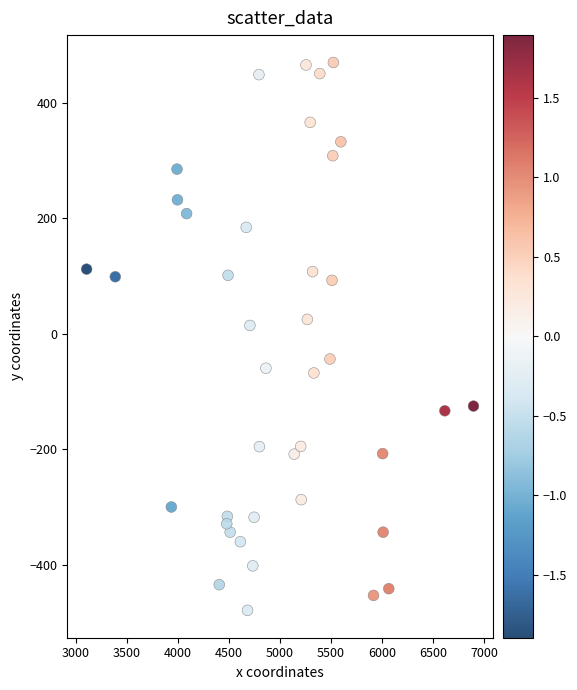

What is the range of X values (max minus min)?

3788.6